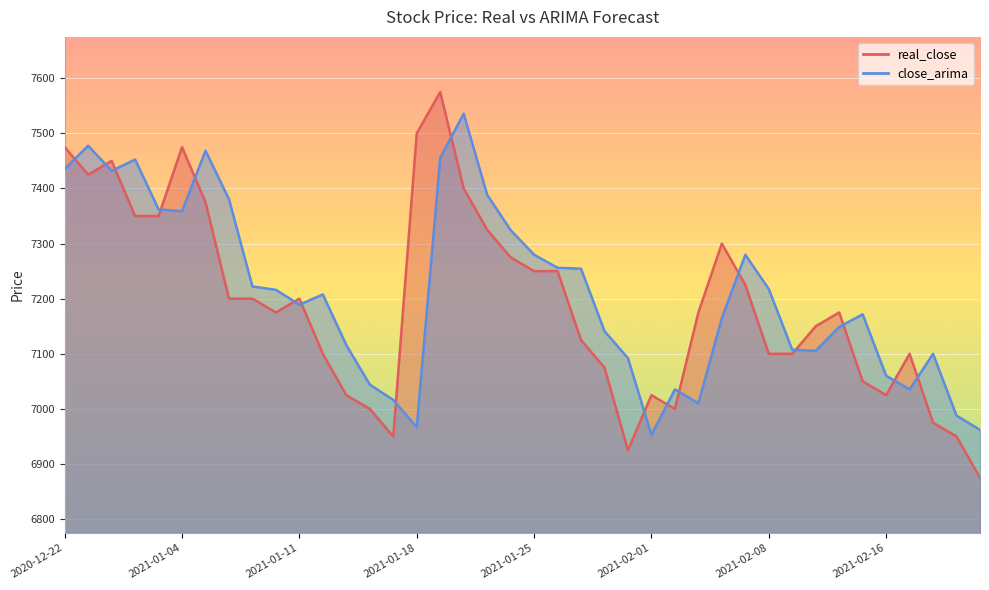

Reading left to right, extract all data points from this chart.

real_close: 7475.0	7425.0	7450.0	7350.0	7350.0	7475.0	7375.0	7200.0	7200.0	7175.0	7200.0	7100.0	7025.0	7000.0	6950.0	7500.0	7575.0	7400.0	7325.0	7275.0	7250.0	7250.0	7125.0	7075.0	6925.0	7025.0	7000.0	7175.0	7300.0	7225.0	7100.0	7100.0	7150.0	7175.0	7050.0	7025.0	7100.0	6975.0	6950.0	6875.0
close_arima: 7435.5	7477.5	7432.0	7452.5	7362.1	7358.8	7468.5	7380.6	7222.2	7216.1	7189.2	7207.7	7115.8	7044.1	7016.3	6966.8	7455.6	7535.7	7388.7	7324.5	7279.8	7256.1	7254.5	7141.2	7092.1	6952.8	7035.4	7010.2	7164.7	7279.7	7217.6	7107.3	7105.4	7148.9	7171.6	7060.3	7035.2	7099.9	6987.8	6962.0